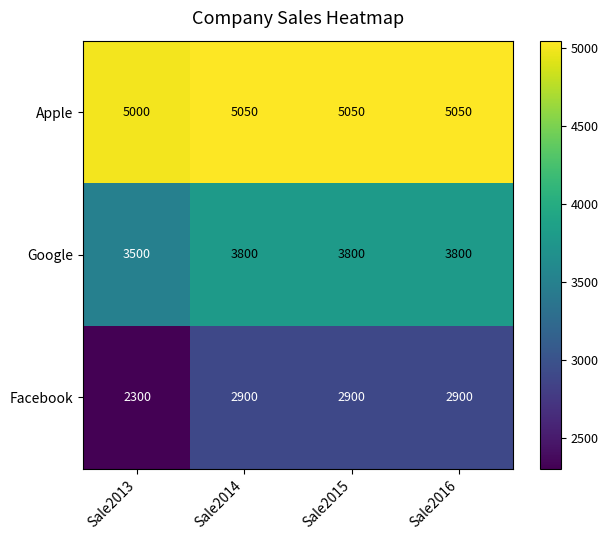

What is the difference between the maximum and minimum values in the Facebook series?

600